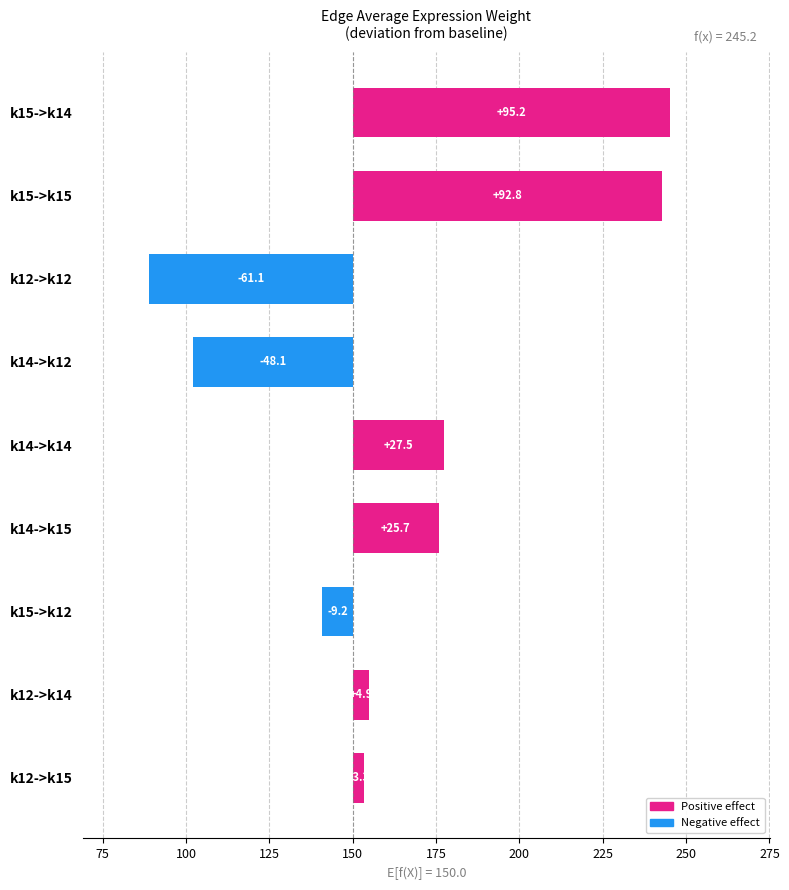

What is the average value?

14.6